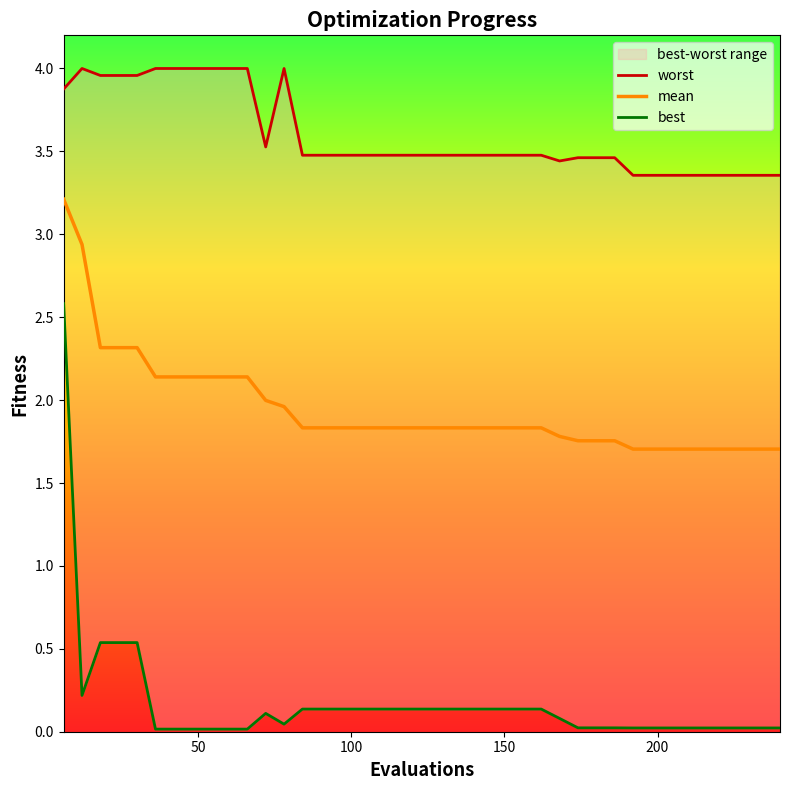

Does the chart have visible grid lines?

No